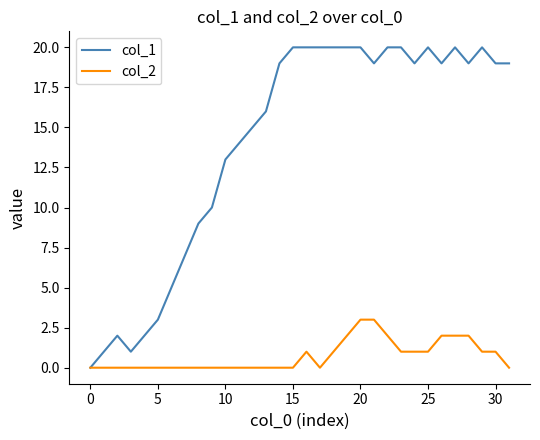

Which series has the largest range (max minus min)?

col_1